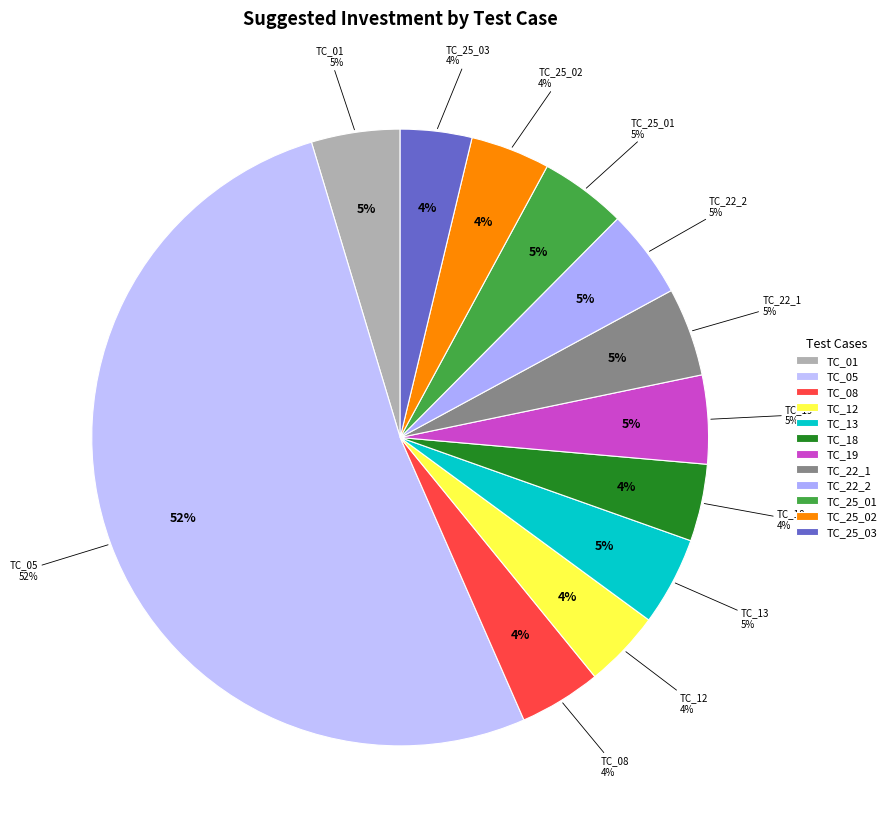

Is there a majority slice in this chart?

Yes